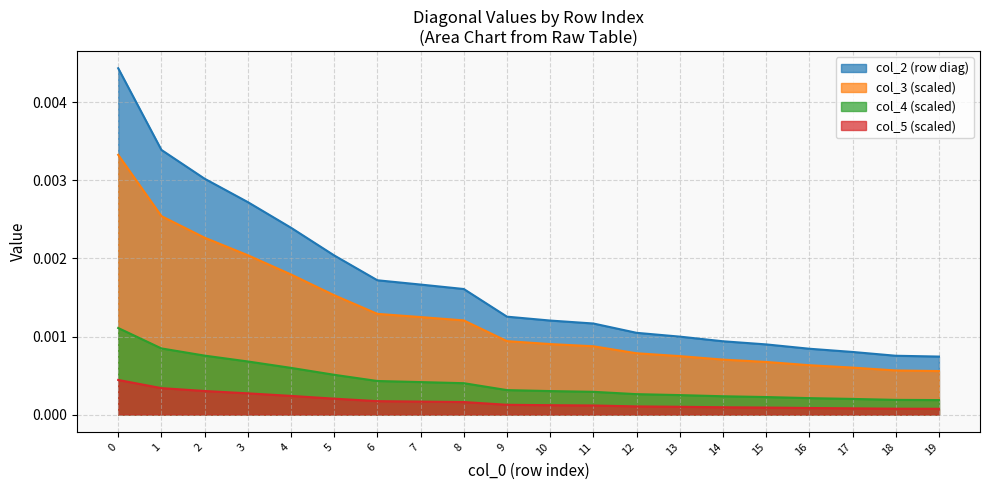

Which has a higher value, 11 or 14?

11